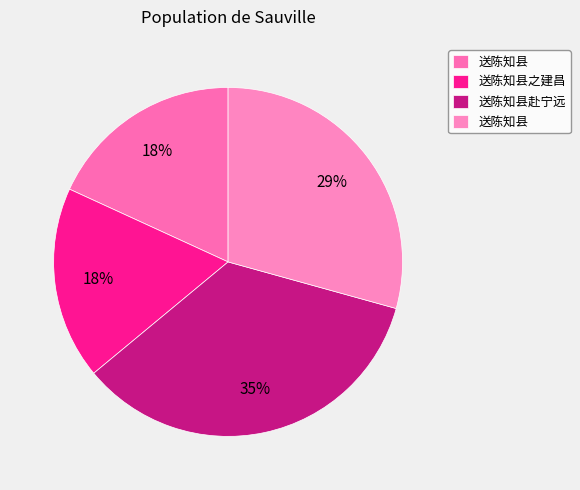

Rank the categories by value from highest to lowest.

送陈知县赴宁远, 送陈知县, 送陈知县, 送陈知县之建昌